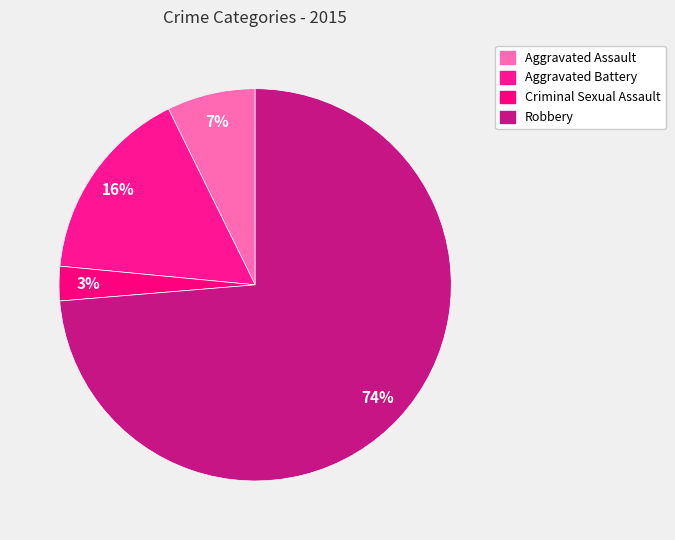

How many segments does this pie chart have?

4